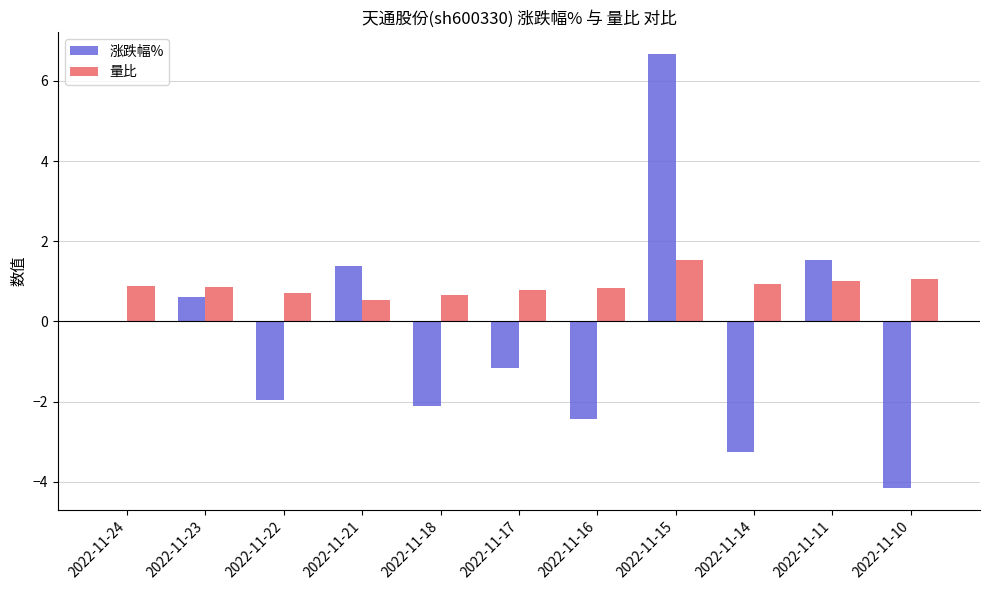

What is the sum of the 量比 values at 2022-11-24 and 2022-11-22?

1.6